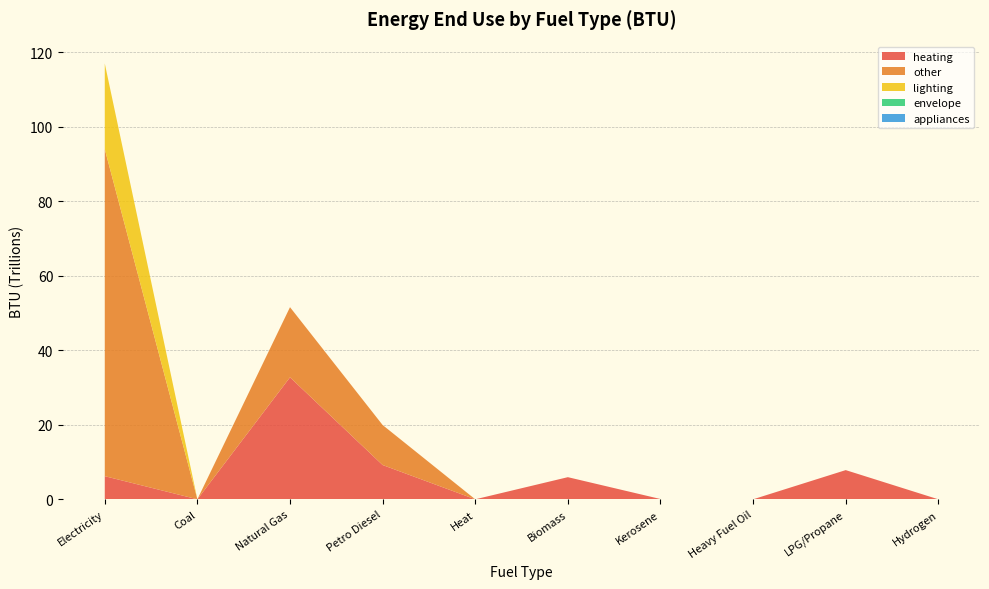

Reading left to right, extract all data points from this chart.

heating: 6208596680905.9	0.0	32748263562424.1	9201519886172.8	0.0	5942000000000.0	78000000000.0	2000000000.0	7838000000000.0	0.0
other: 87804750821964.0	0.0	18831117673403.1	10740450228083.4	0.0	0.0	0.0	0.0	0.0	0.0
lighting: 23003475531747.1	0.0	0.0	0.0	0.0	0.0	0.0	0.0	0.0	0.0
envelope: 0.0	0.0	0.0	0.0	0.0	0.0	0.0	0.0	0.0	0.0
appliances: 0.0	0.0	0.0	0.0	0.0	0.0	0.0	0.0	0.0	0.0